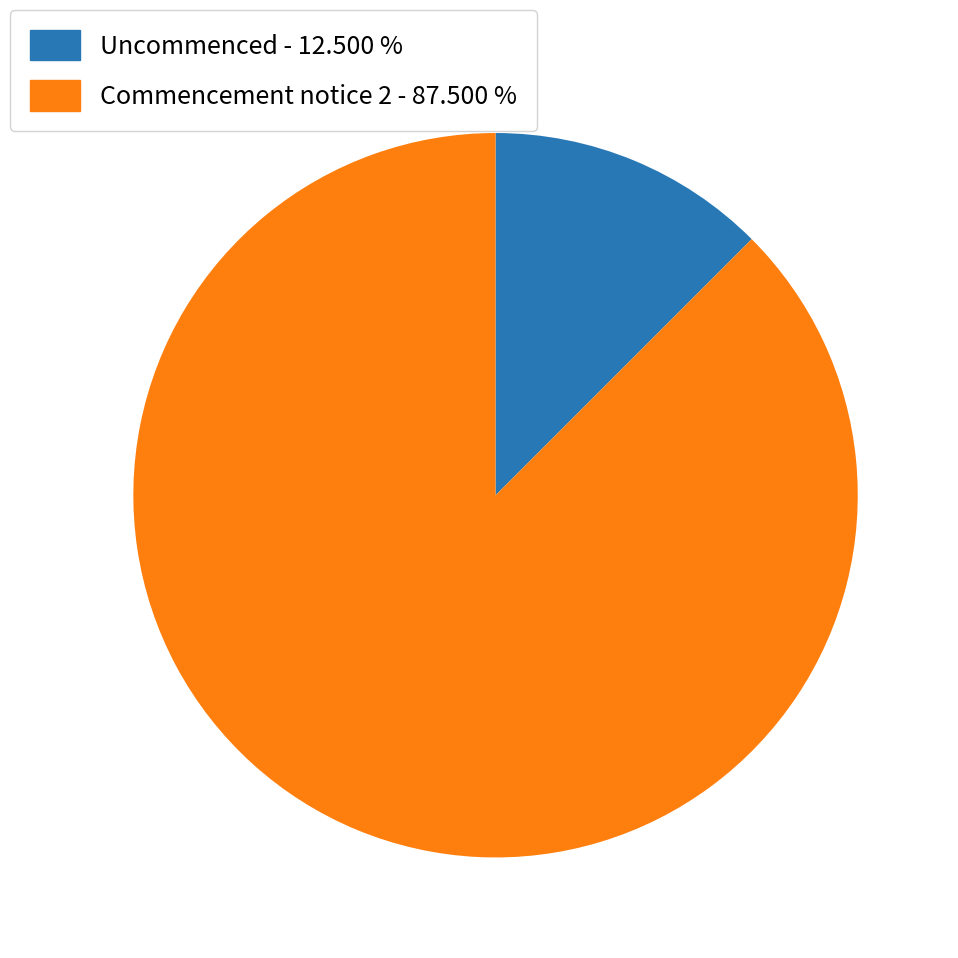

Which slice is the largest?

Commencement notice 2